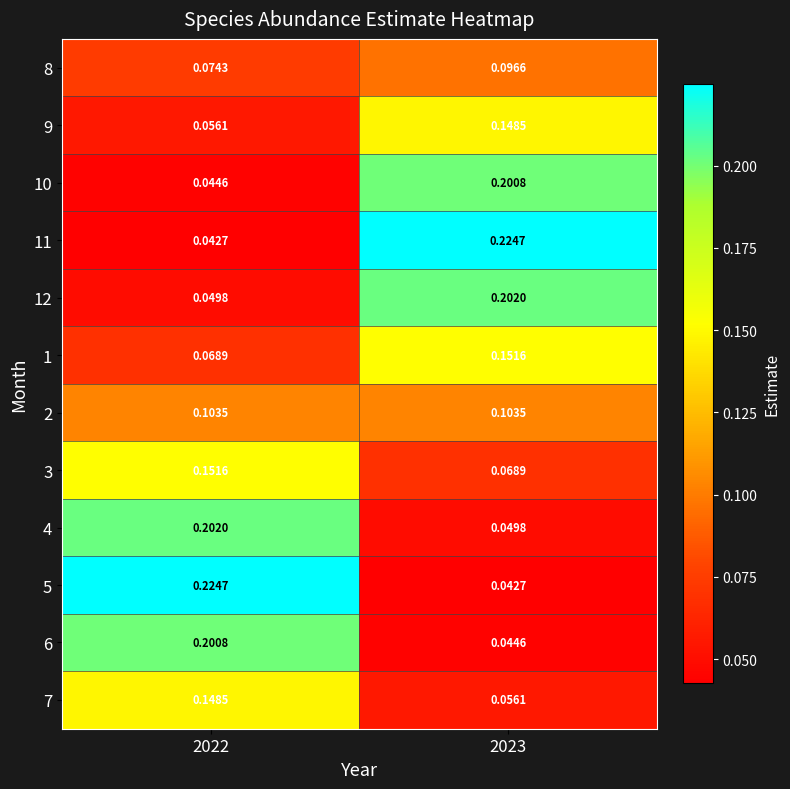

At 2022, list the series in order from largest to smallest.

5, 4, 6, 3, 7, 2, 8, 1, 9, 12, 10, 11